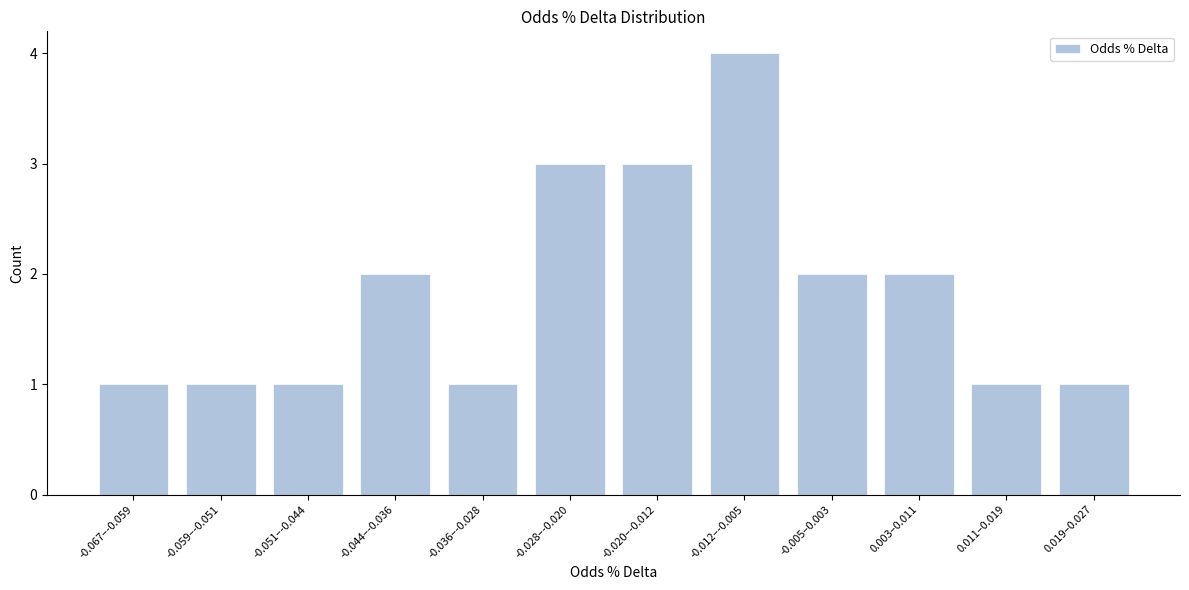

Reading right to left, transcribe all the data shown in this chart.

1	1	2	2	4	3	3	1	2	1	1	1